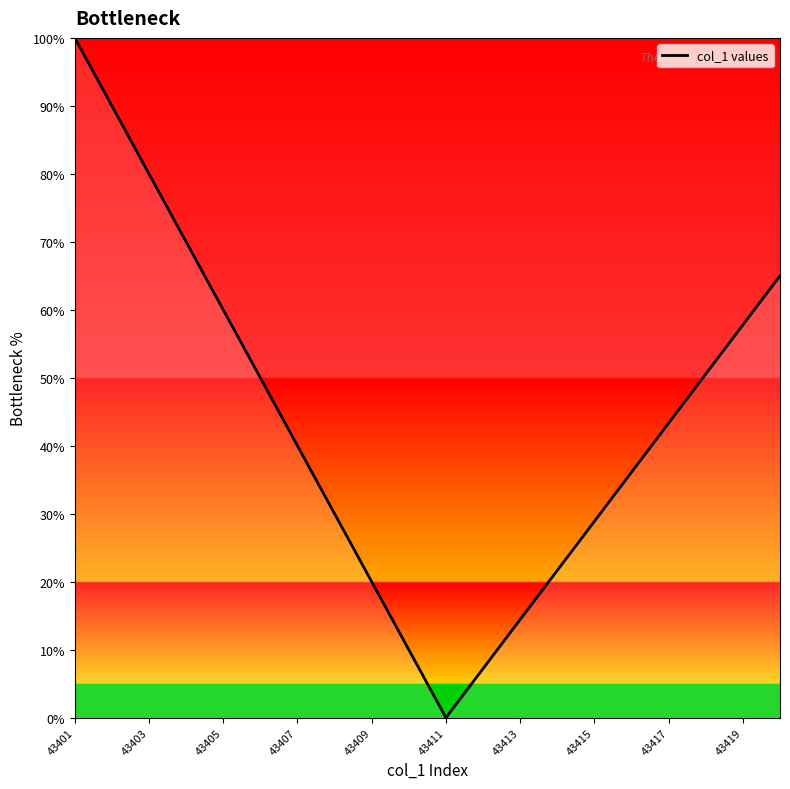

How many positive values are there?

19